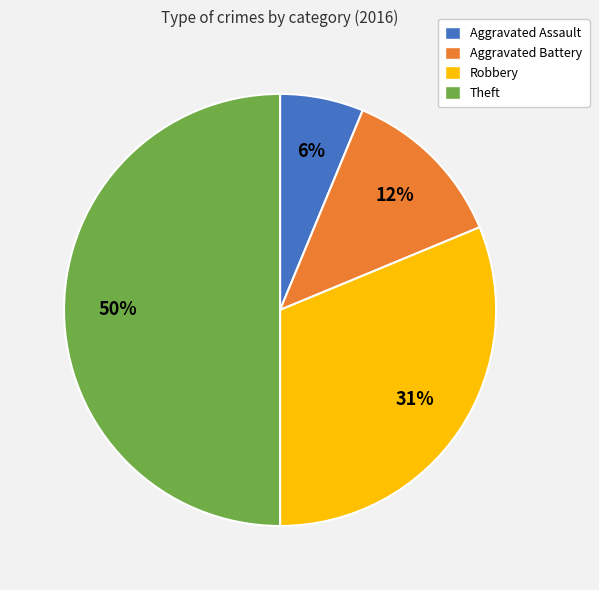

To the nearest percent, what is the difference between the Theft and Aggravated Assault slice percentages?

44%